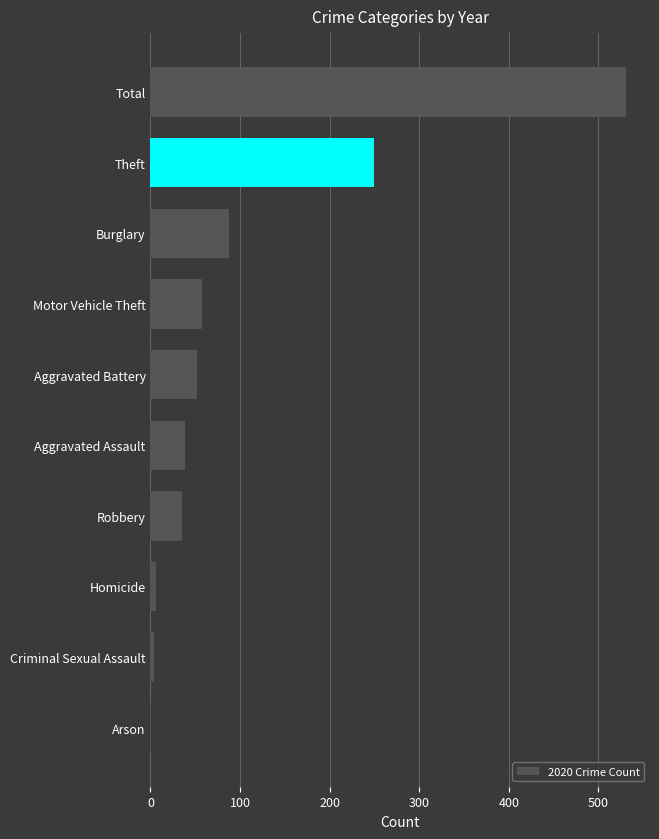

Is it true that the value at Aggravated Battery is 52?

True